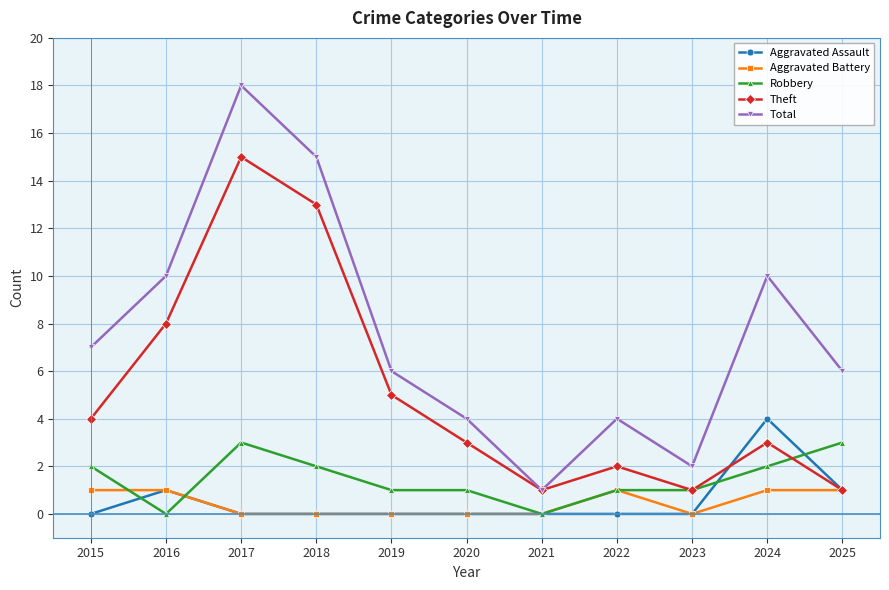

Where do Robbery and Aggravated Battery first cross each other?

2015 and 2016